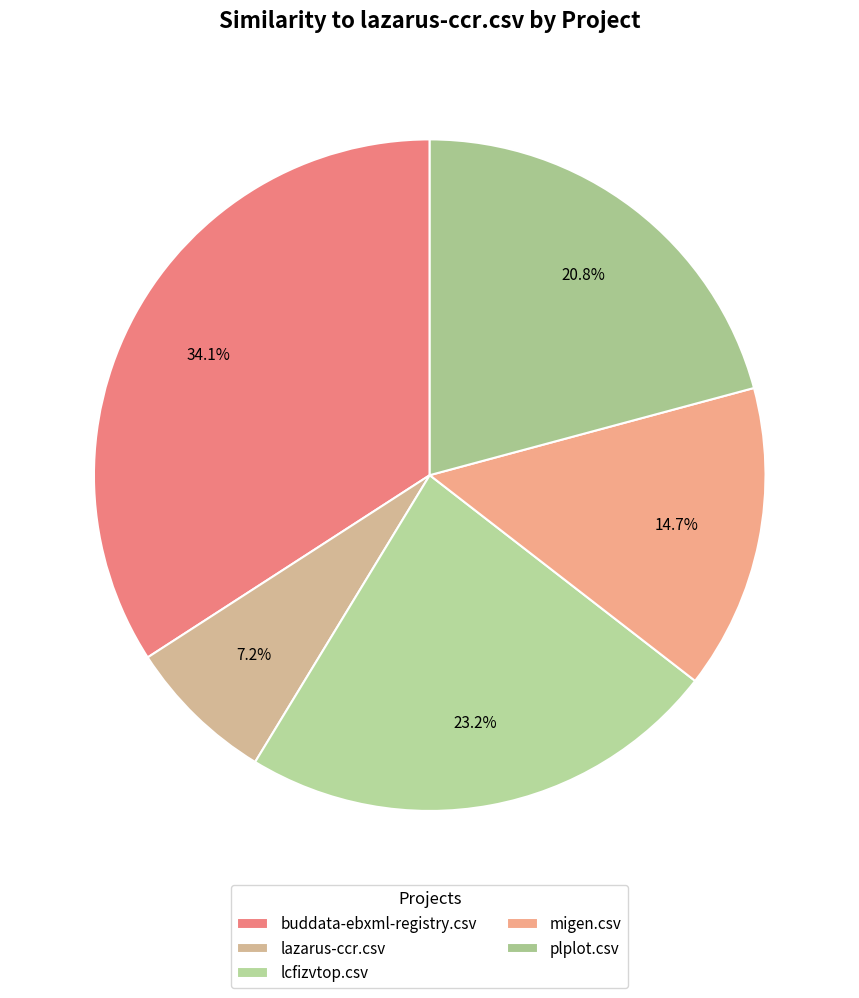

How many slices are in this pie chart?

5